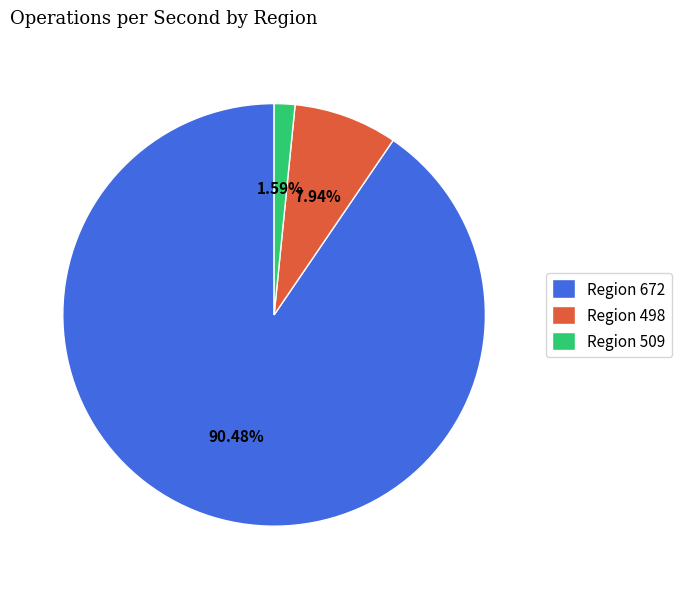

Does Region 509 represent more than half of the total?

No